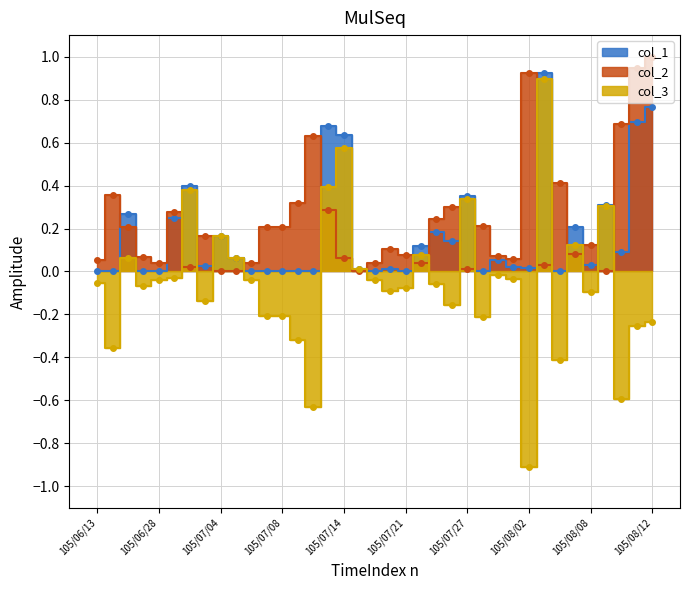

In col_2, how many points are lower than both neighbors (excluding endpoints)?

9